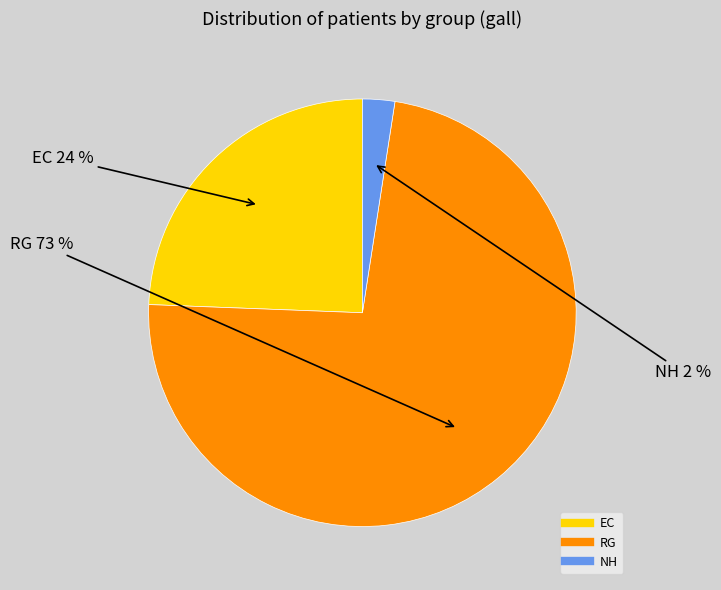

Does EC represent more than half of the total?

No